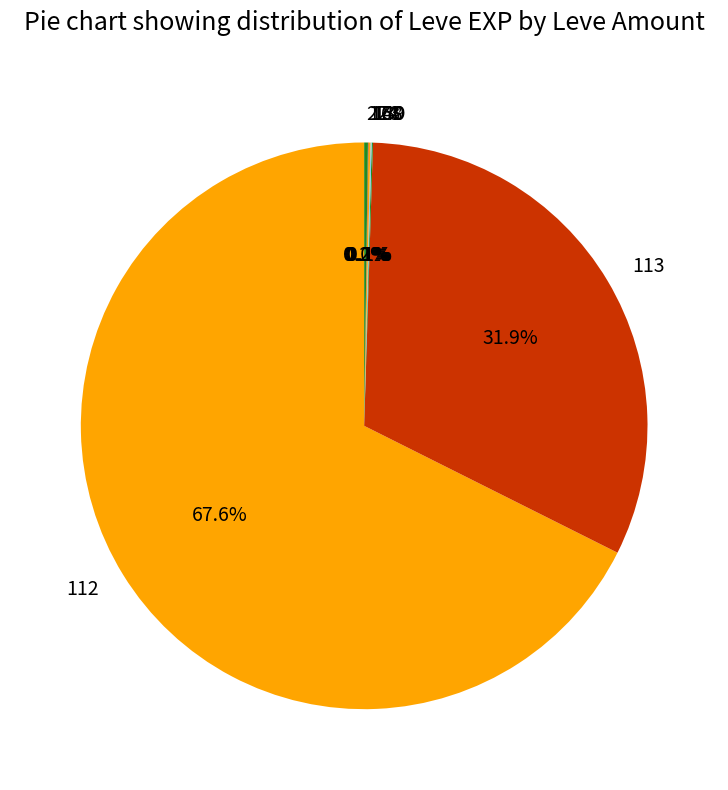

Is there any slice that represents more than half of the pie?

Yes